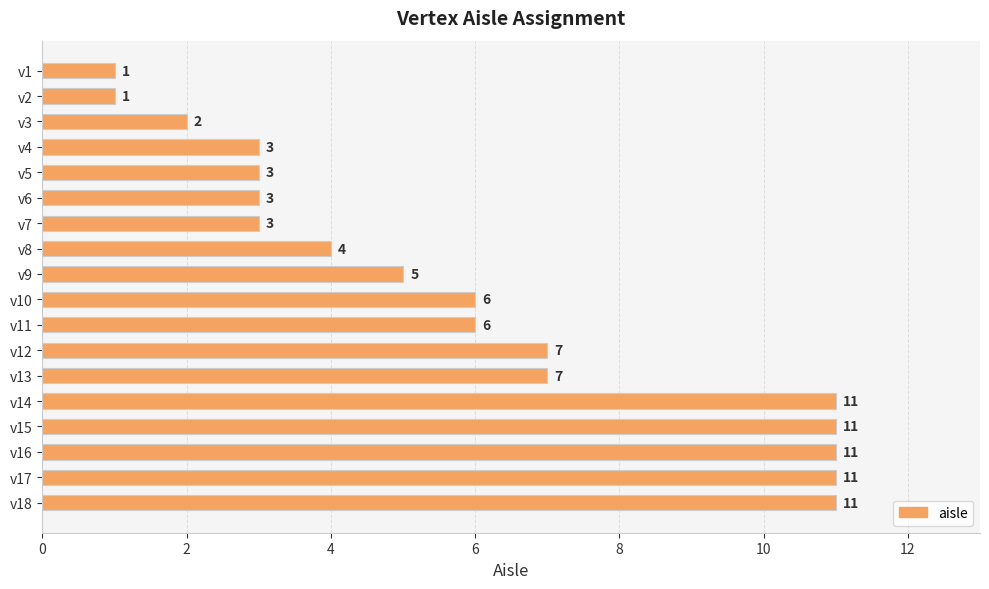

What is the sum of all values?

106